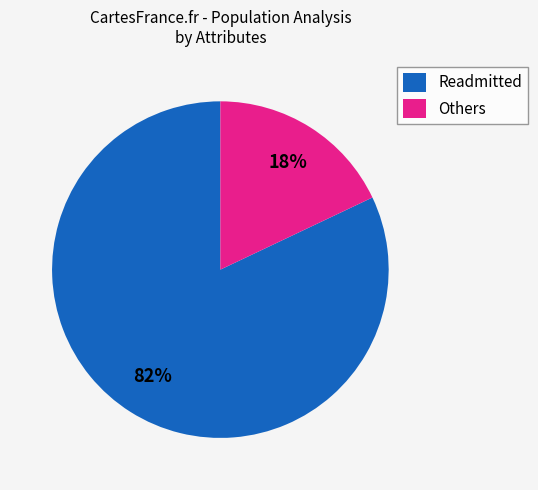

To the nearest percent, what is the average slice percentage?

50%